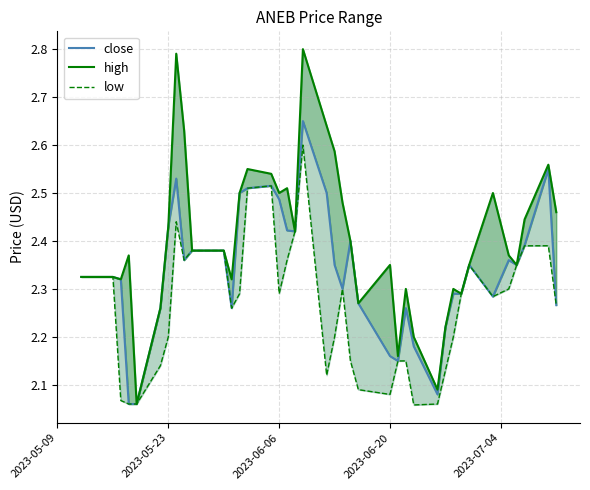

True or false: low and close cross at least once.

False